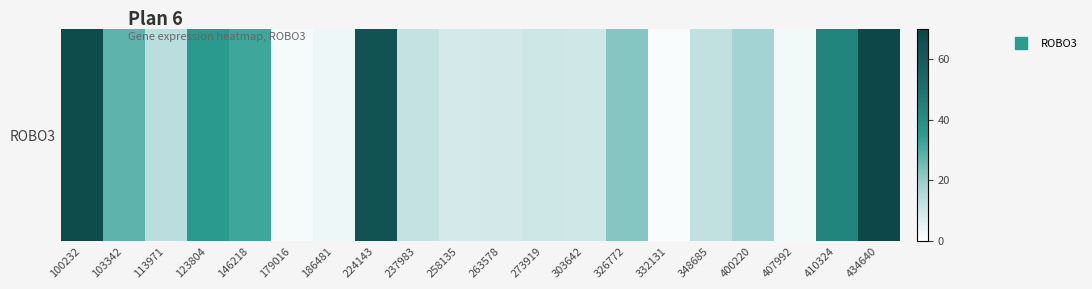

What is the difference between the maximum and minimum values?

69.0